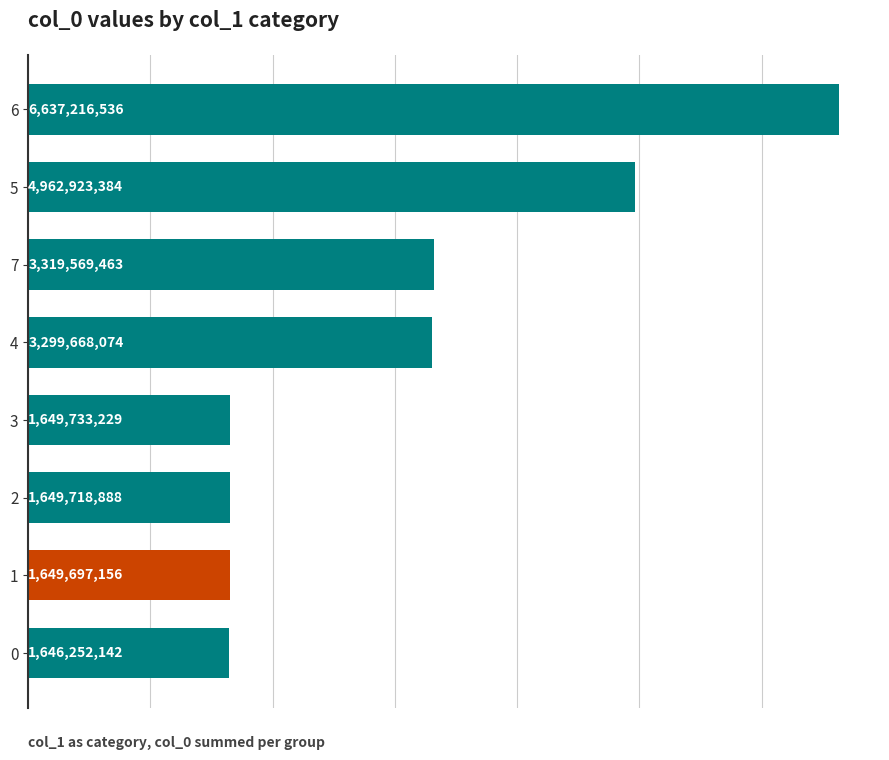

What is the difference between the second highest and second lowest values?

3313226228